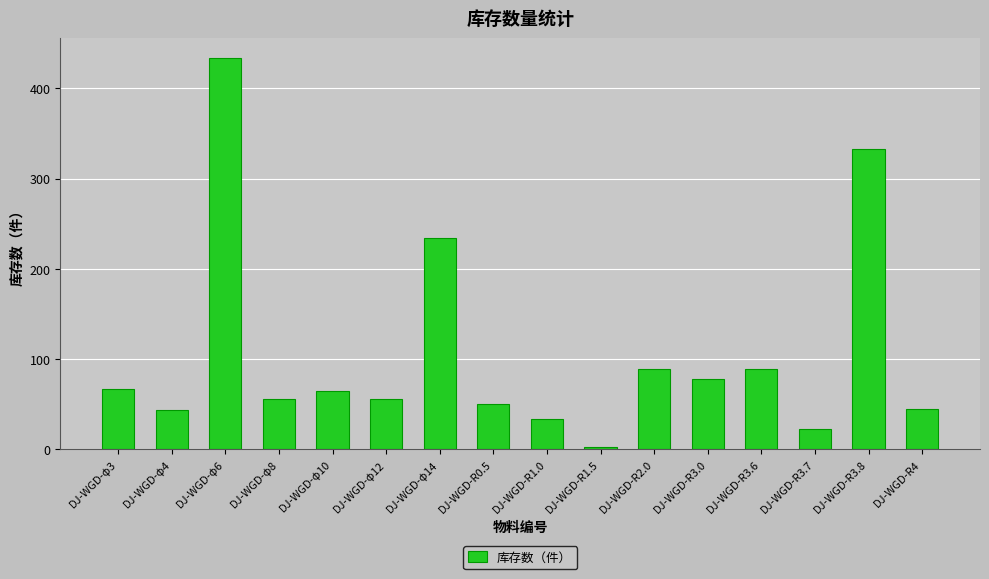

What is the label of the 15th bar from the left?

DJ-WGD-R3.8